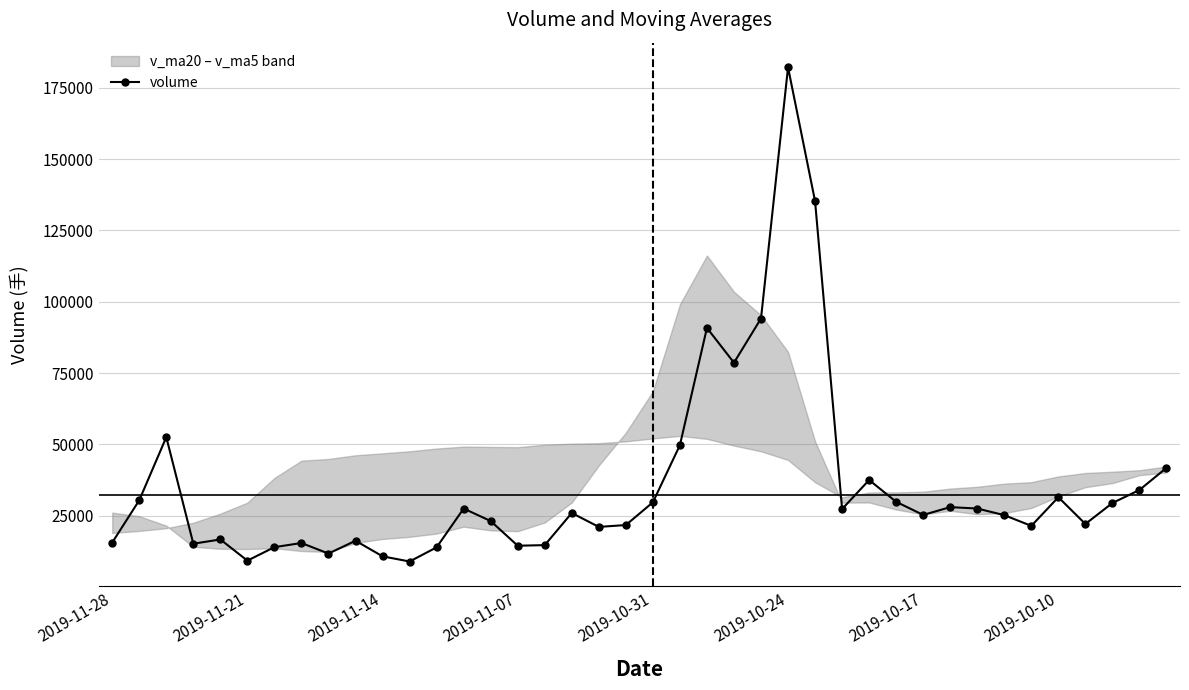

What is the value of the 3rd point from the left?

52504.0